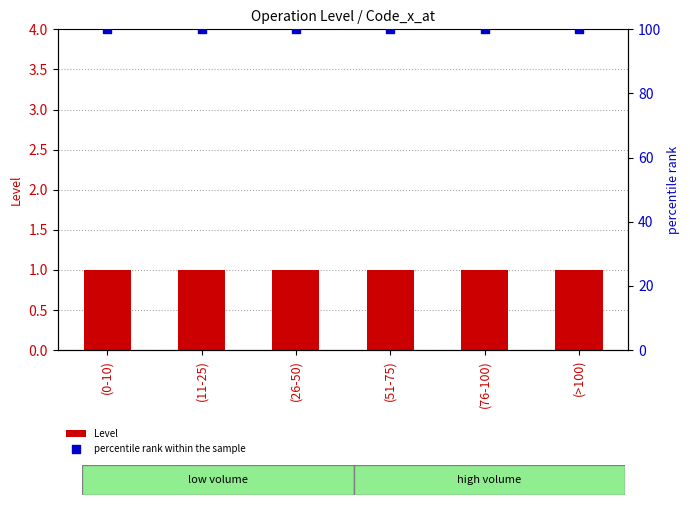

Which series has the widest spread of Y values?

Level